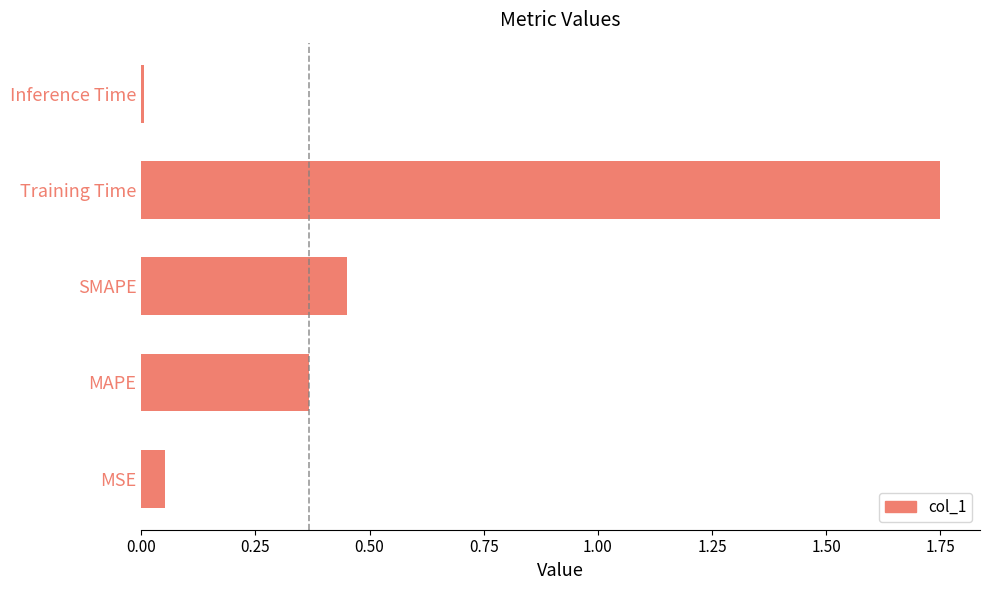

At which category does the chart reach its peak across all series?

Training Time